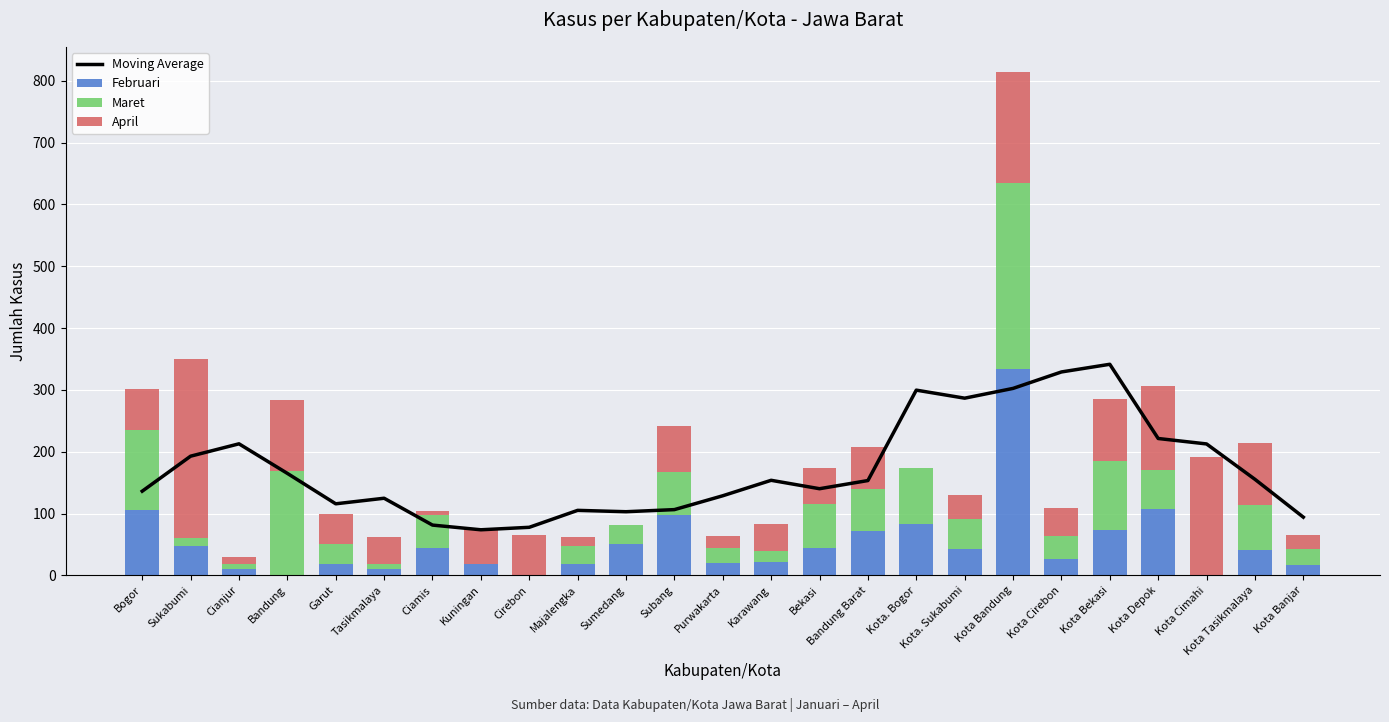

What is the total value across all series at Kota Cirebon?

438.0